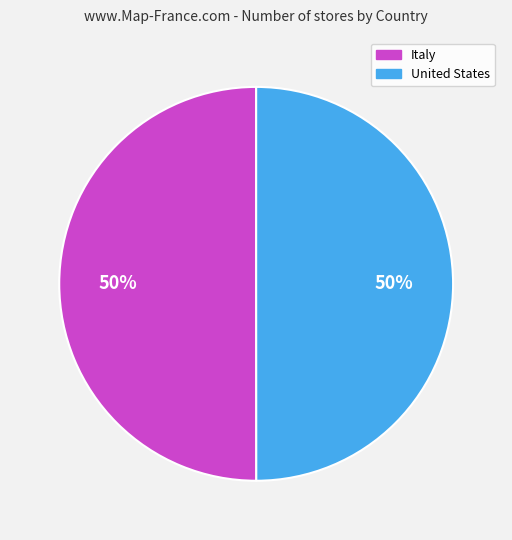

To the nearest percent, what portion does Italy represent?

50%